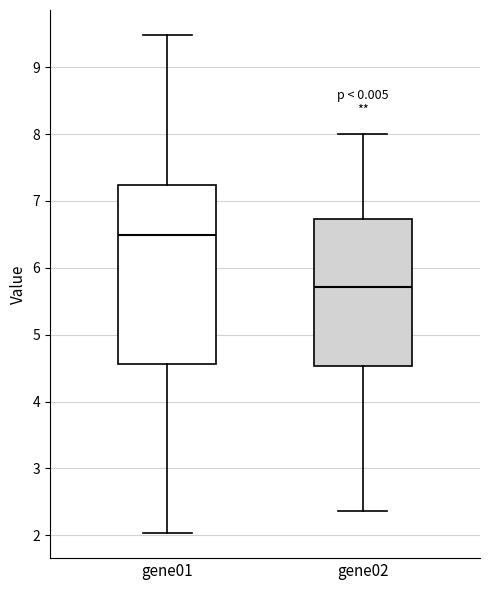

Which box is the tallest, from its lower edge to its upper edge?

gene01